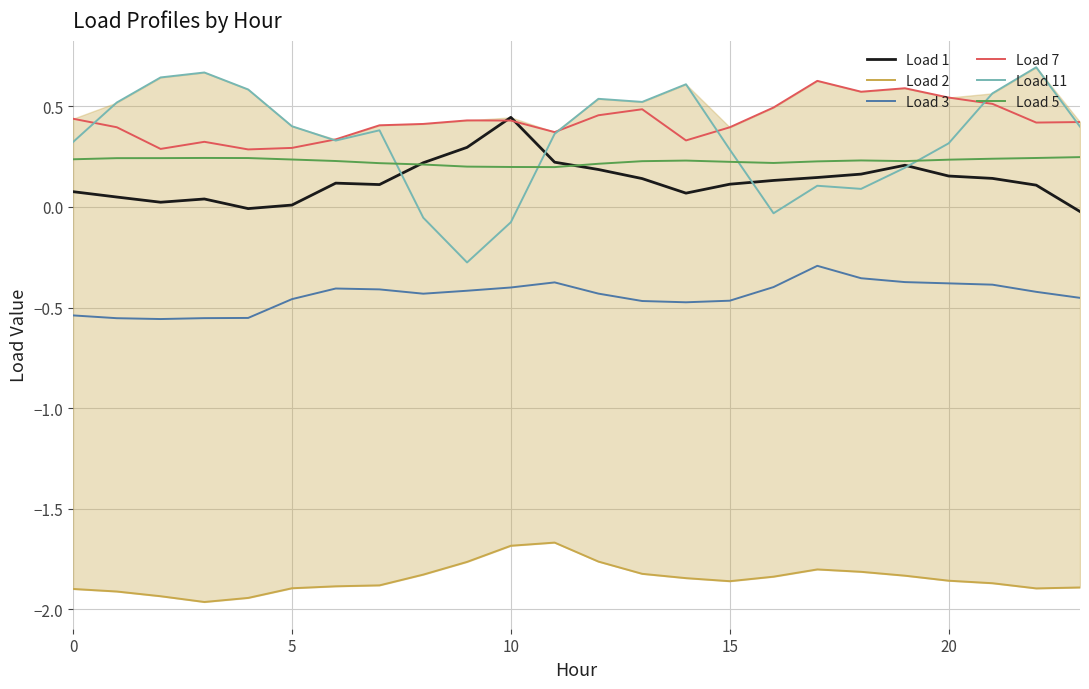

At which category does Load 3 reach its first local peak?

6